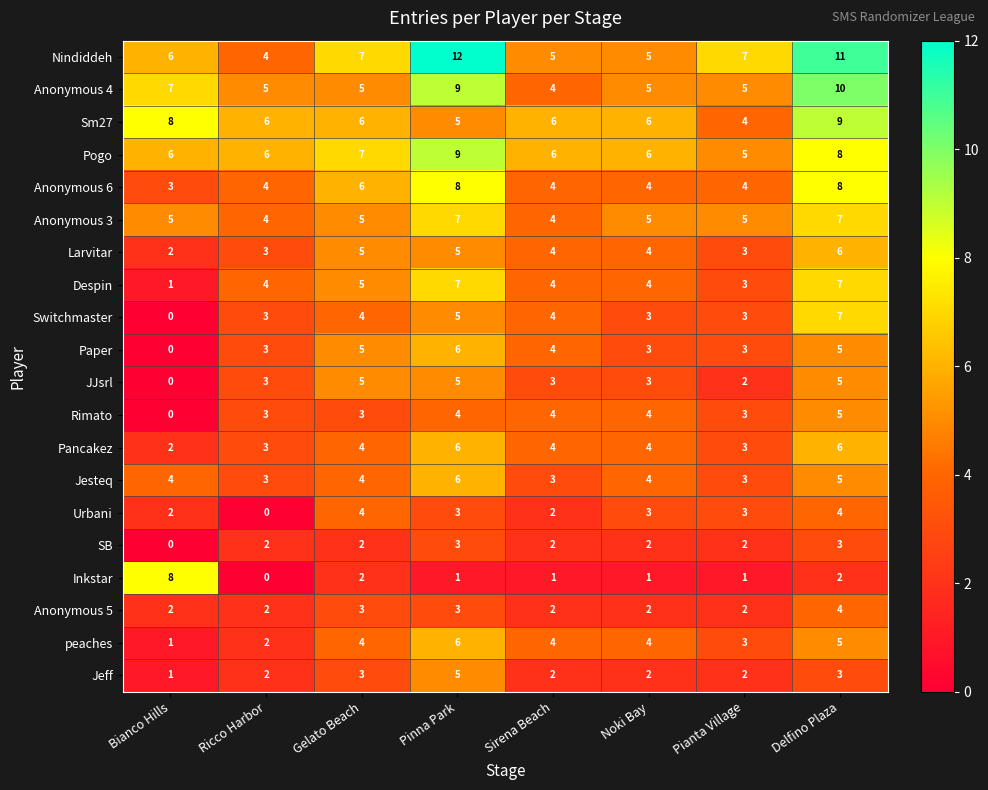

The Urbani series shows 2 at Pinna Park. True or false?

False